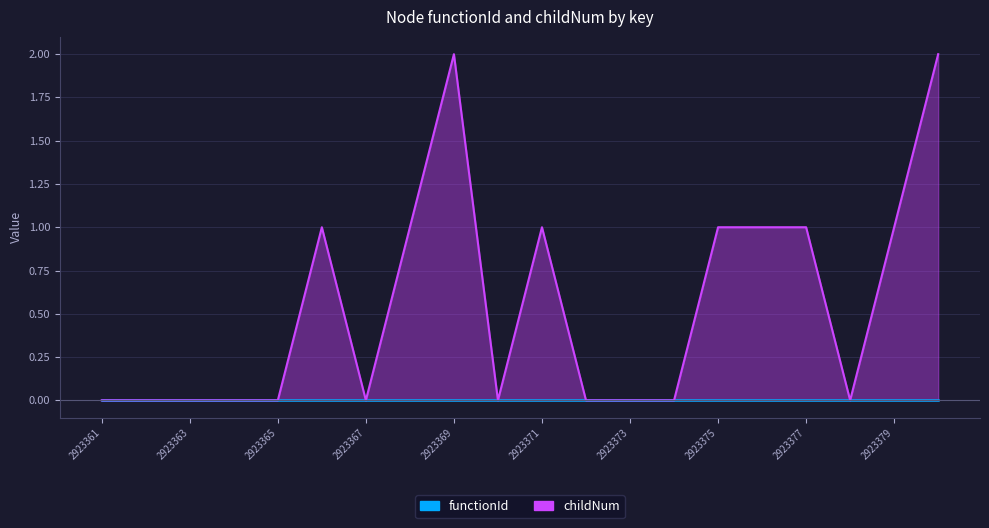

How many positive values are there?

9